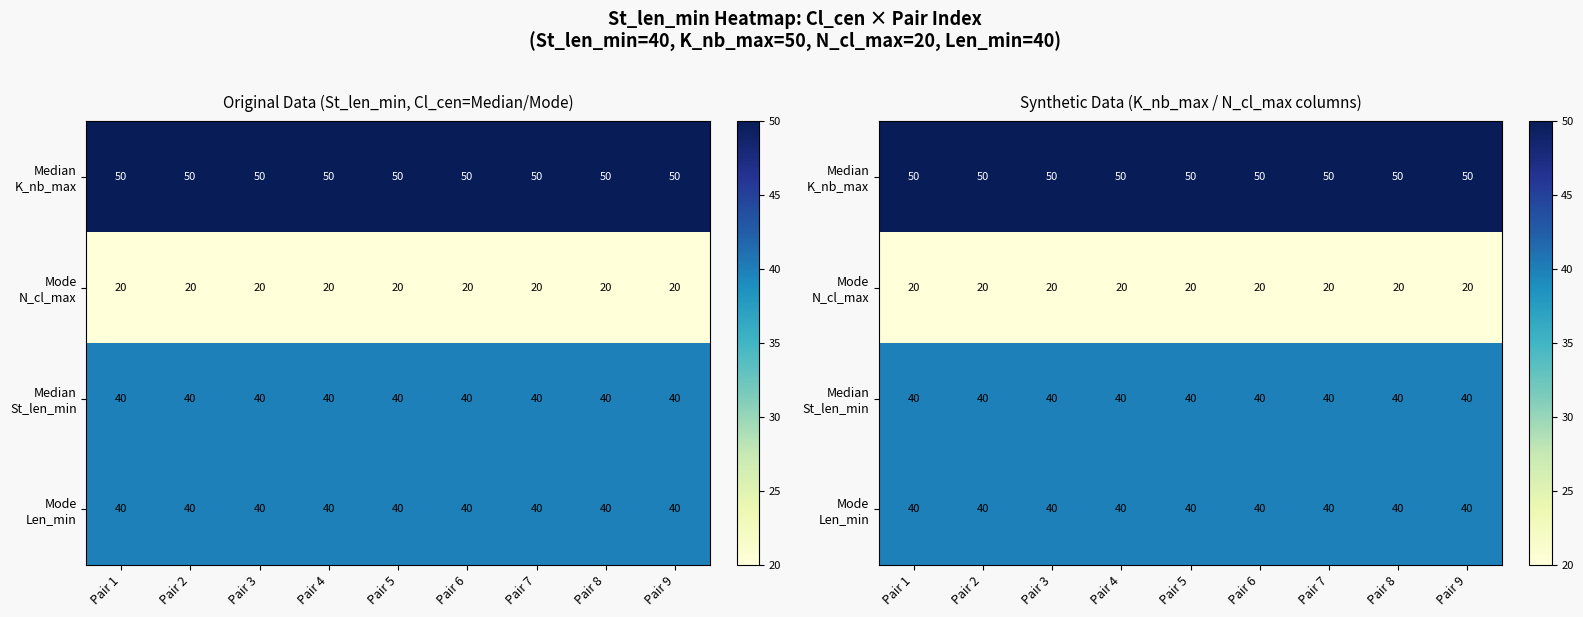

True or false: Median St_len_min has a value of 58 at Pair 8.

False